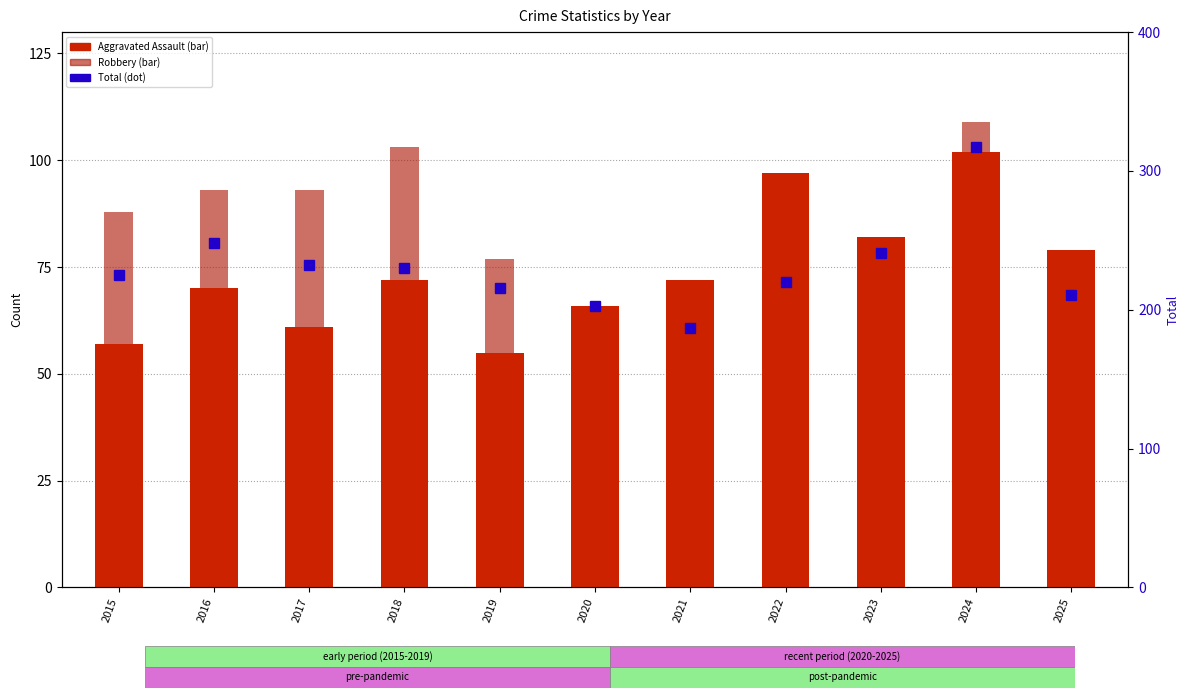

What is the difference between the maximum and minimum values in the Aggravated Assault series?

47